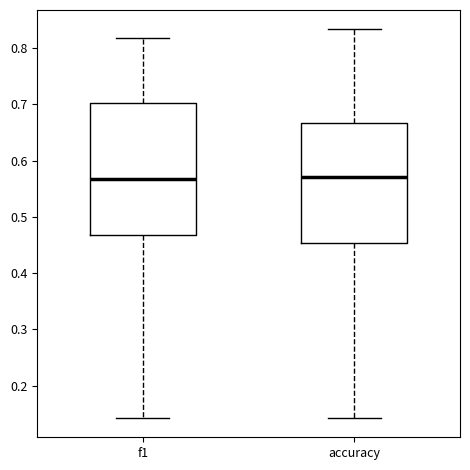

Reading left to right, transcribe this box plot: for each box, give where its median line is, the range the box spans, and where its two whiskers end, as read against the y-axis. The values are not printed on the chart, so give them approximately, as read against the axis.

f1: median 0.57, box 0.47 to 0.70, whiskers 0.14 to 0.82
accuracy: median 0.57, box 0.45 to 0.67, whiskers 0.14 to 0.83